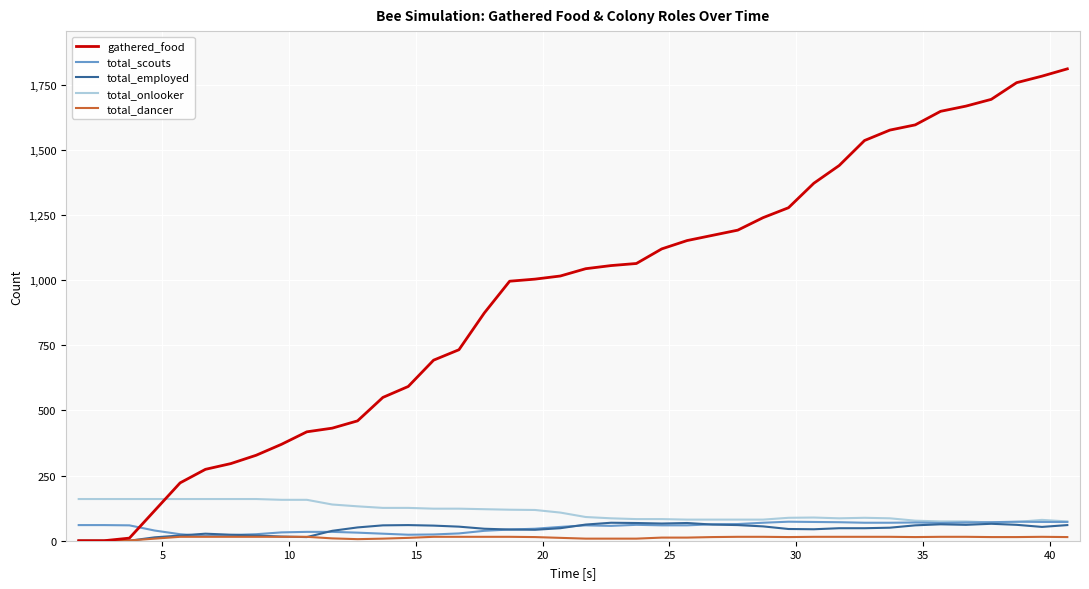

True or false: gathered_food and total_scouts cross at least once.

True